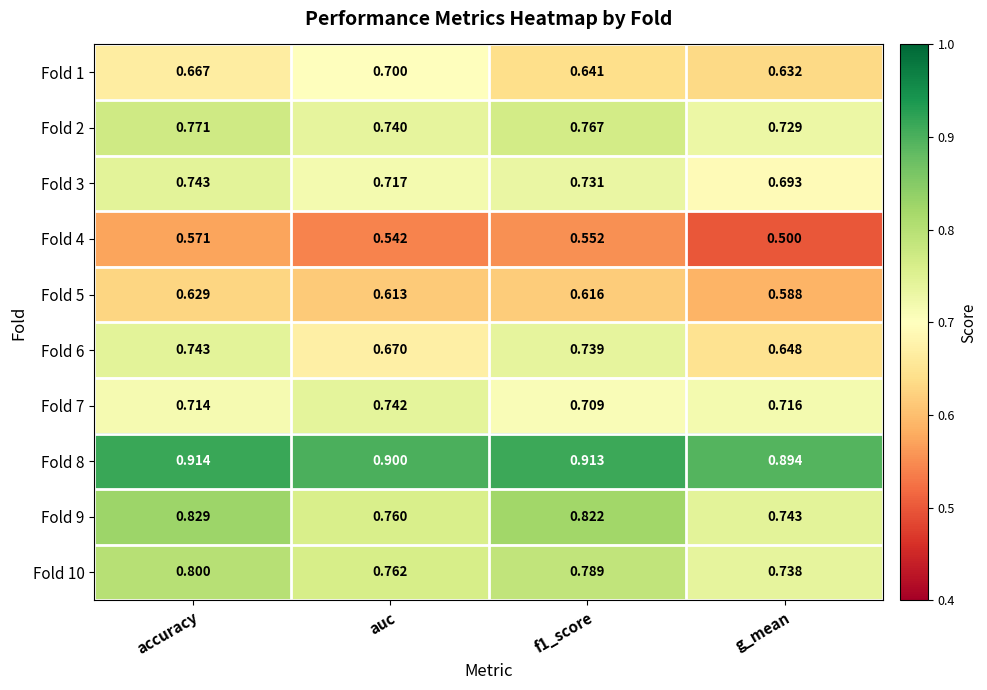

Is the value of Fold 6 at auc greater than the value of Fold 7 at accuracy?

No